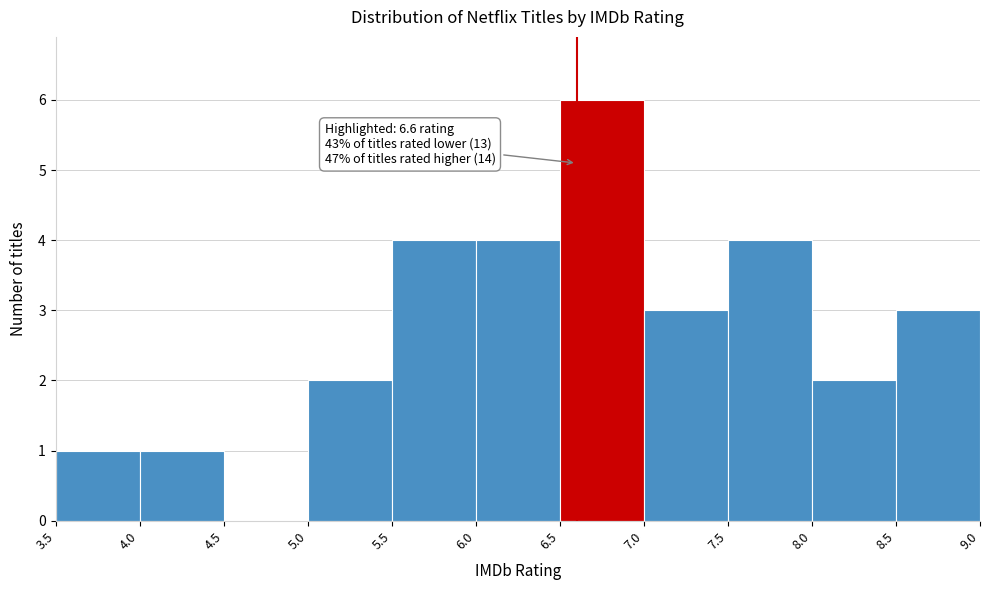

Which range on the x-axis has the tallest bar?

6.5 to 7.0